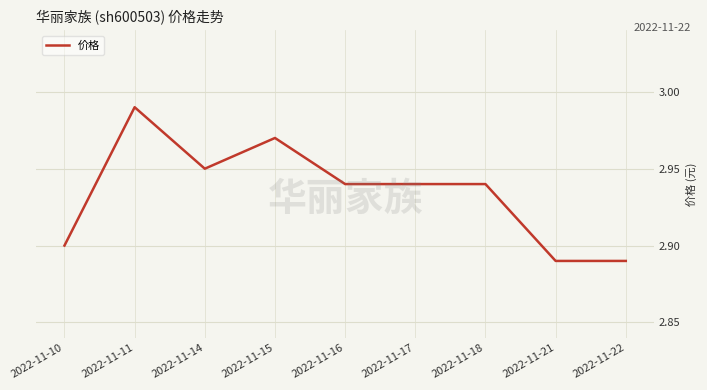

What is the difference between the maximum and minimum values?

0.1